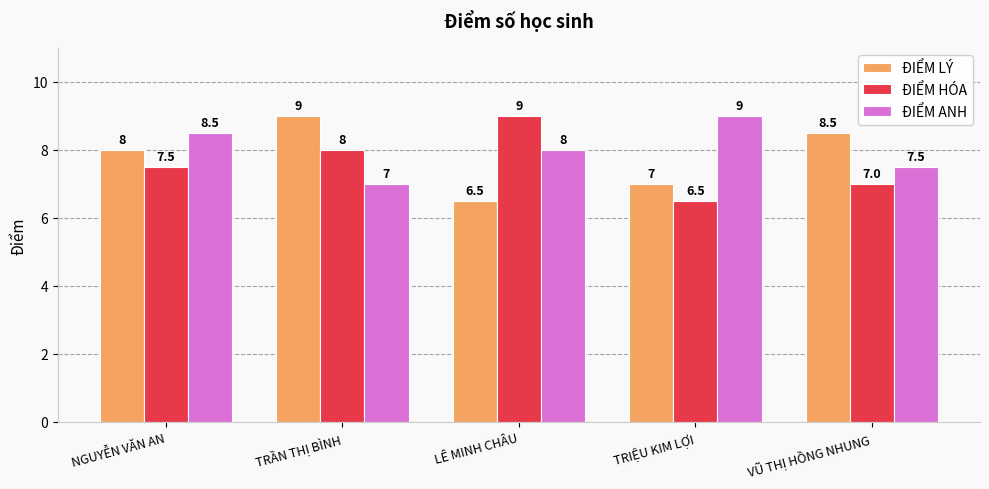

How many series are shown in this chart?

3